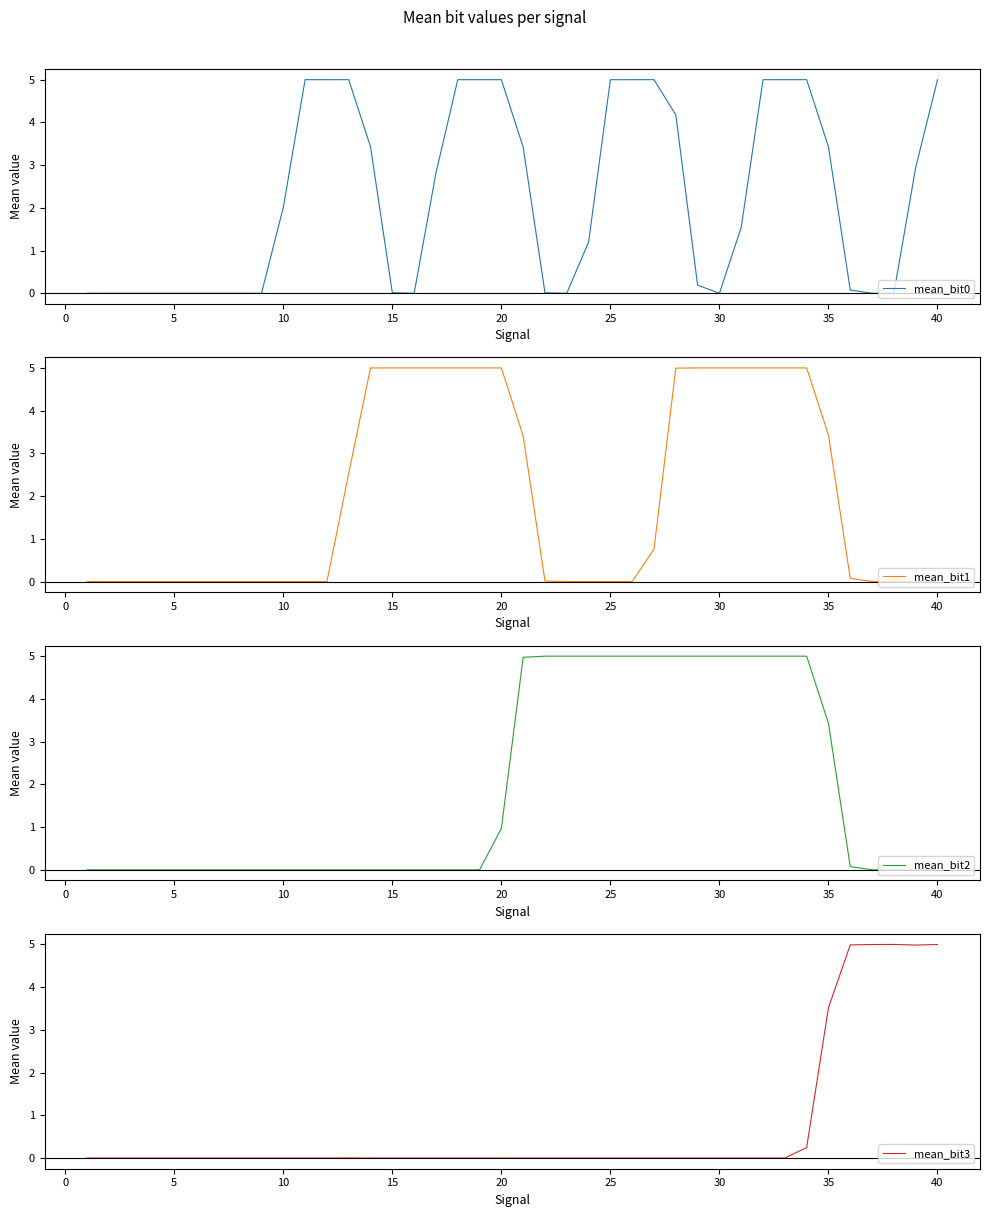

Where is mean_bit3 nearest to the value 2?

35